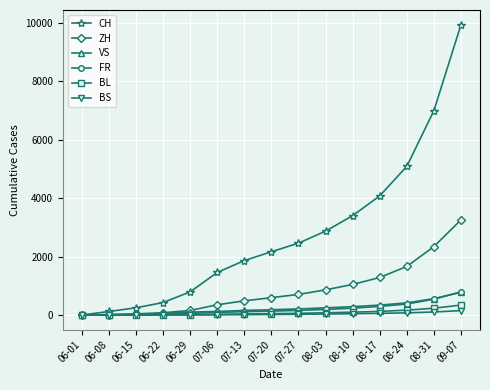

At how many categories does at least one series exceed 8658?

1